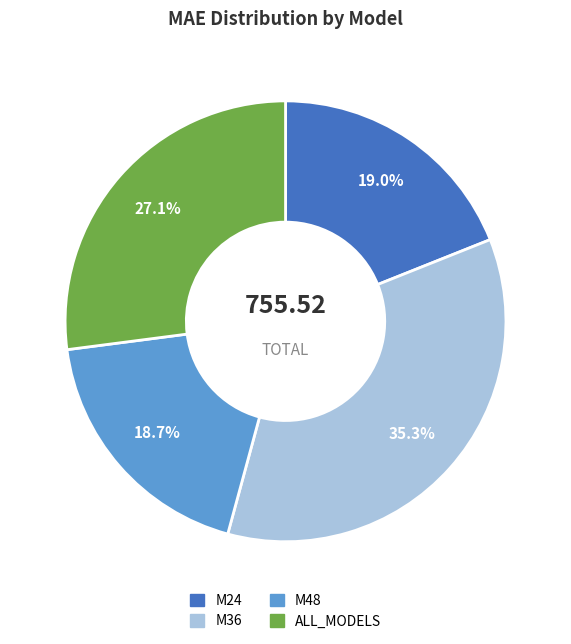

Which category has the biggest portion of the pie?

M36